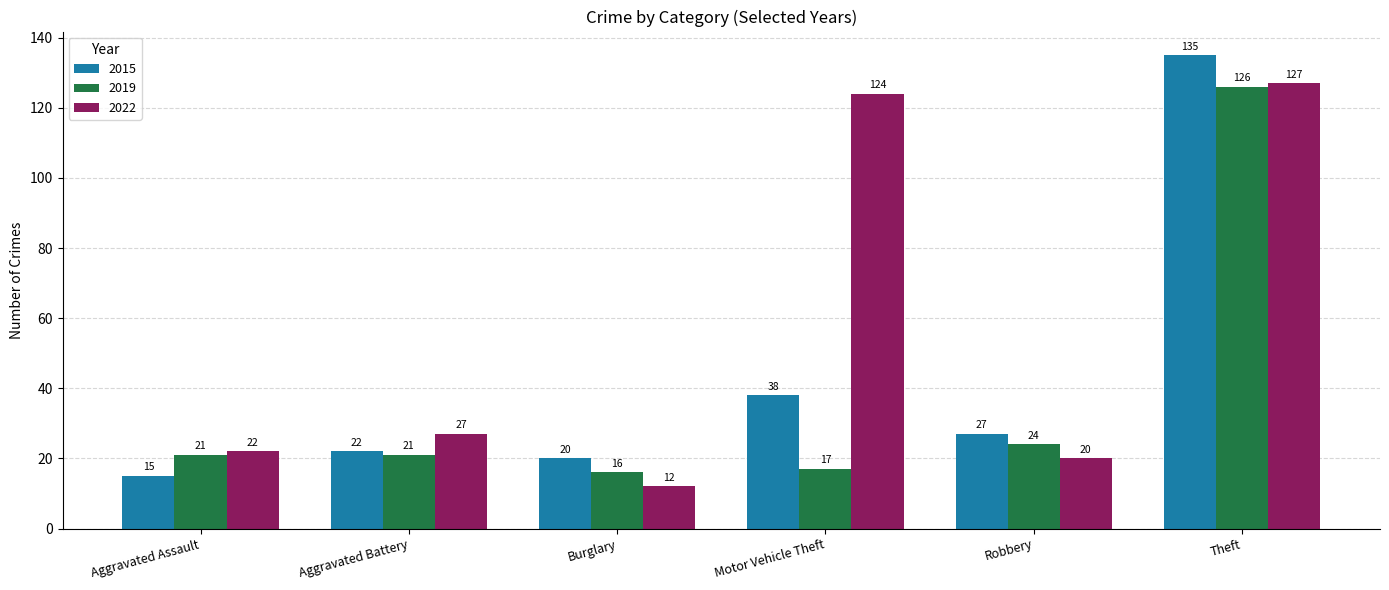

True or false: 2015 has a value of 24 at Aggravated Assault.

False